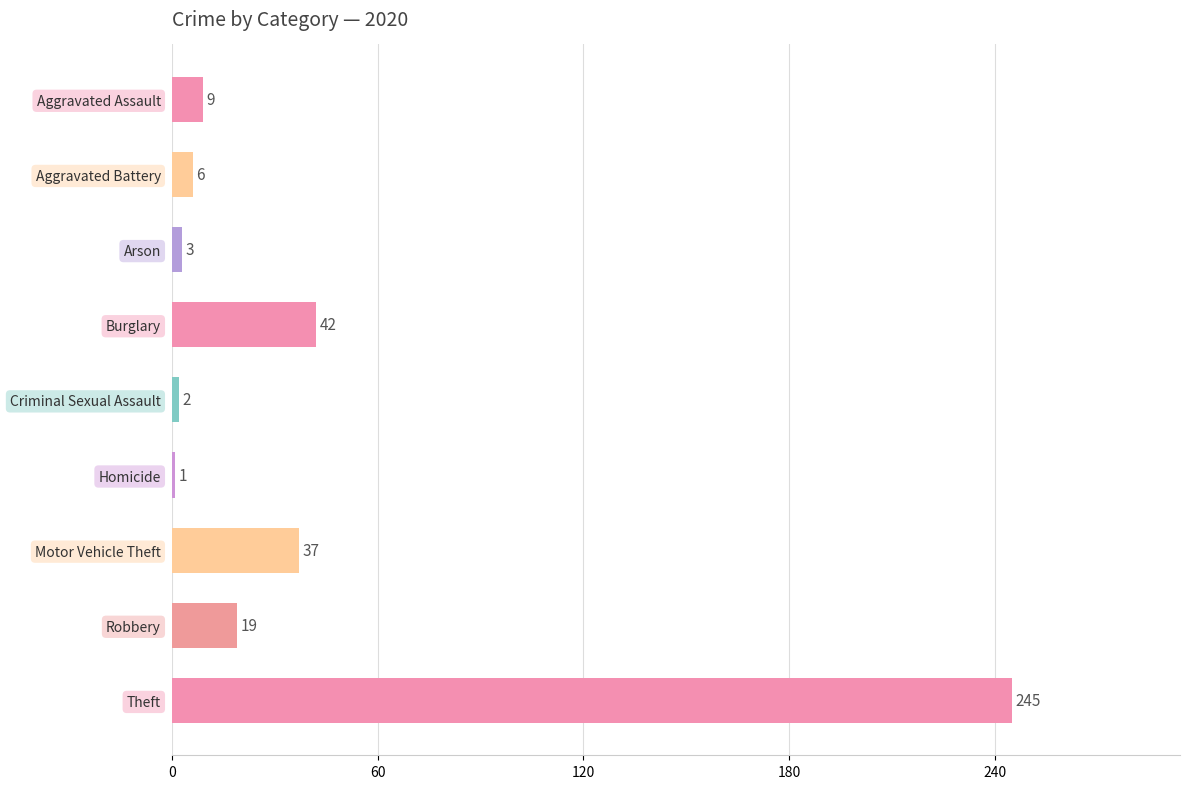

Between Criminal Sexual Assault and Aggravated Battery, which is larger?

Aggravated Battery